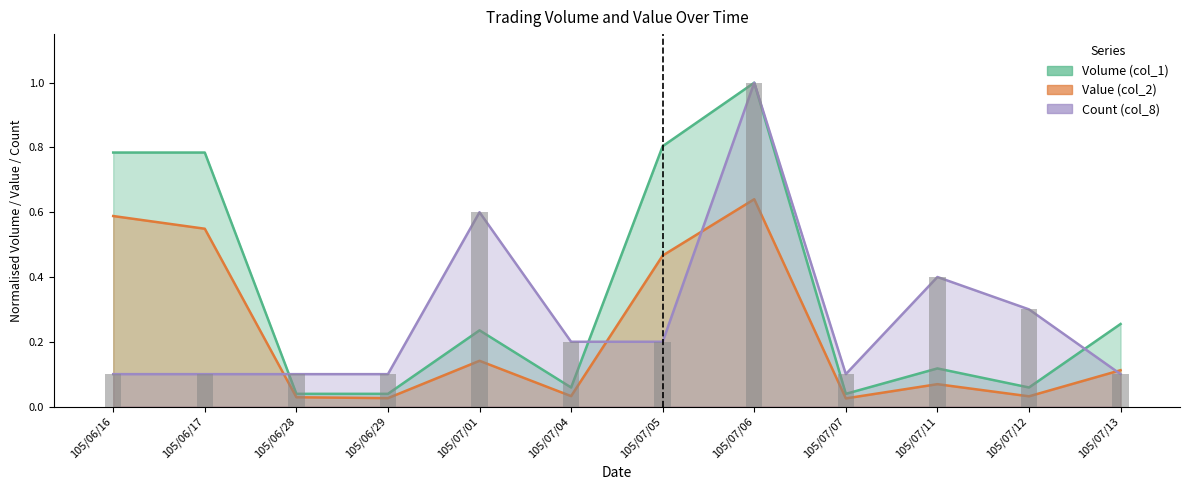

What position from the right is 105/07/13?

1